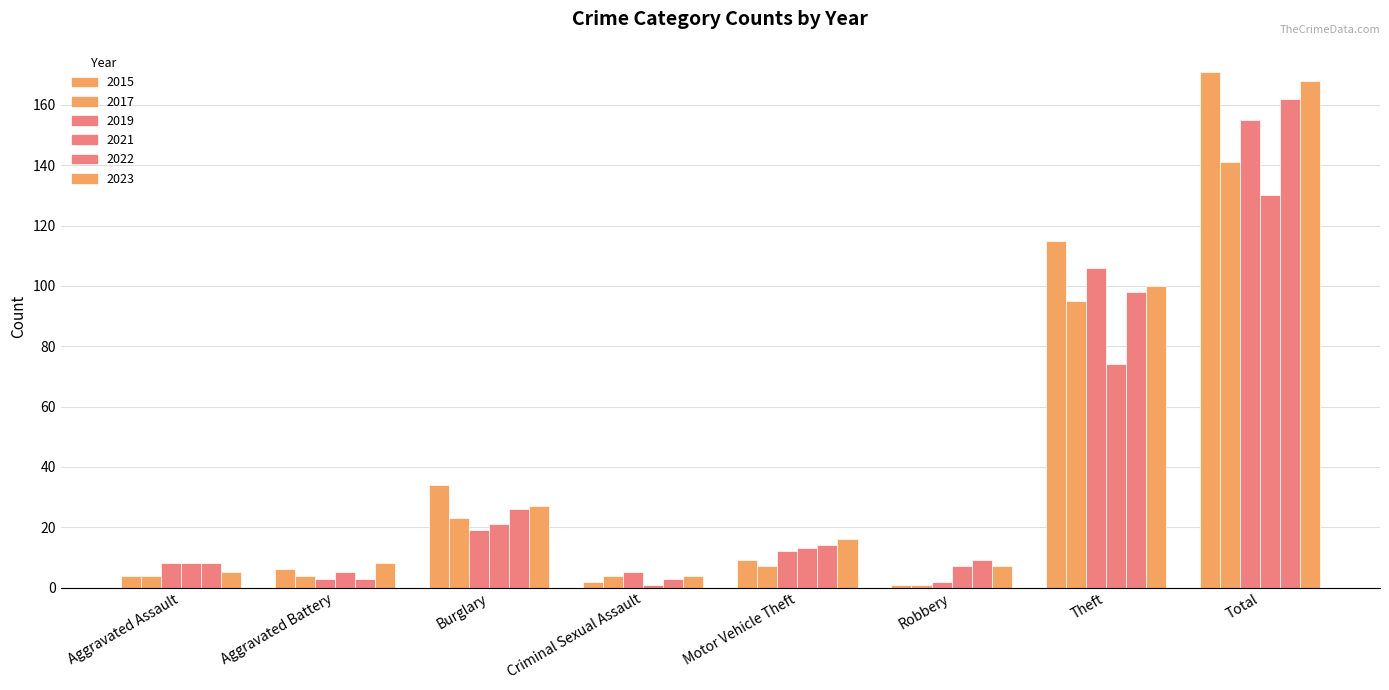

Are the bars grouped side by side (vs. stacked)?

Yes